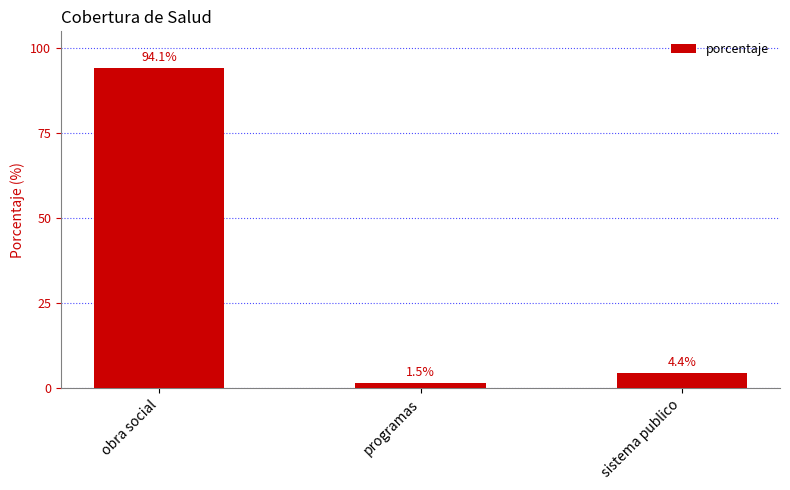

What is the difference between the maximum and minimum values?

92.6